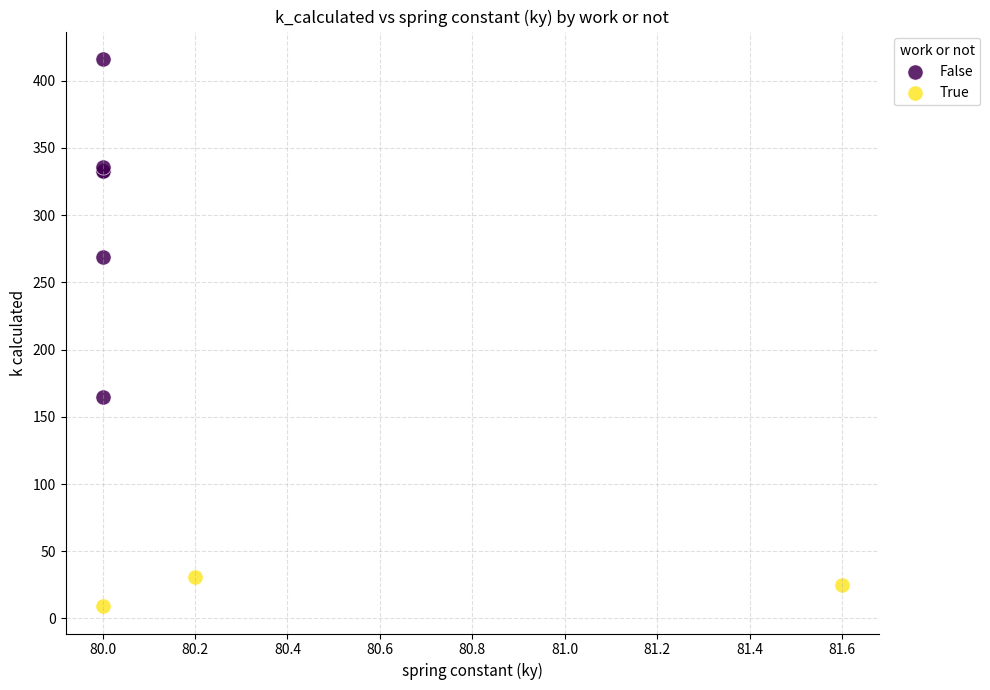

Which series has the widest spread of Y values?

False